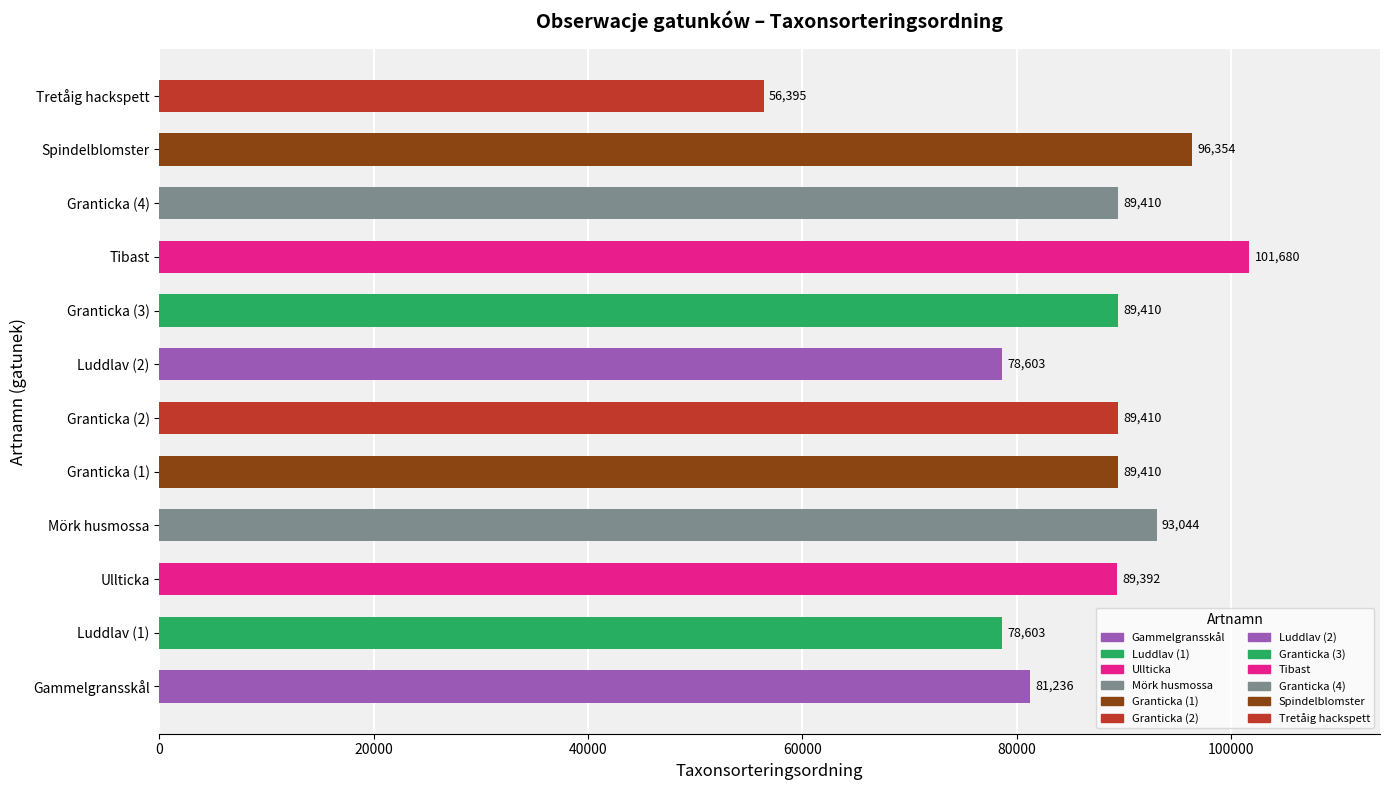

The value at Mörk husmossa is 30814. True or false?

False